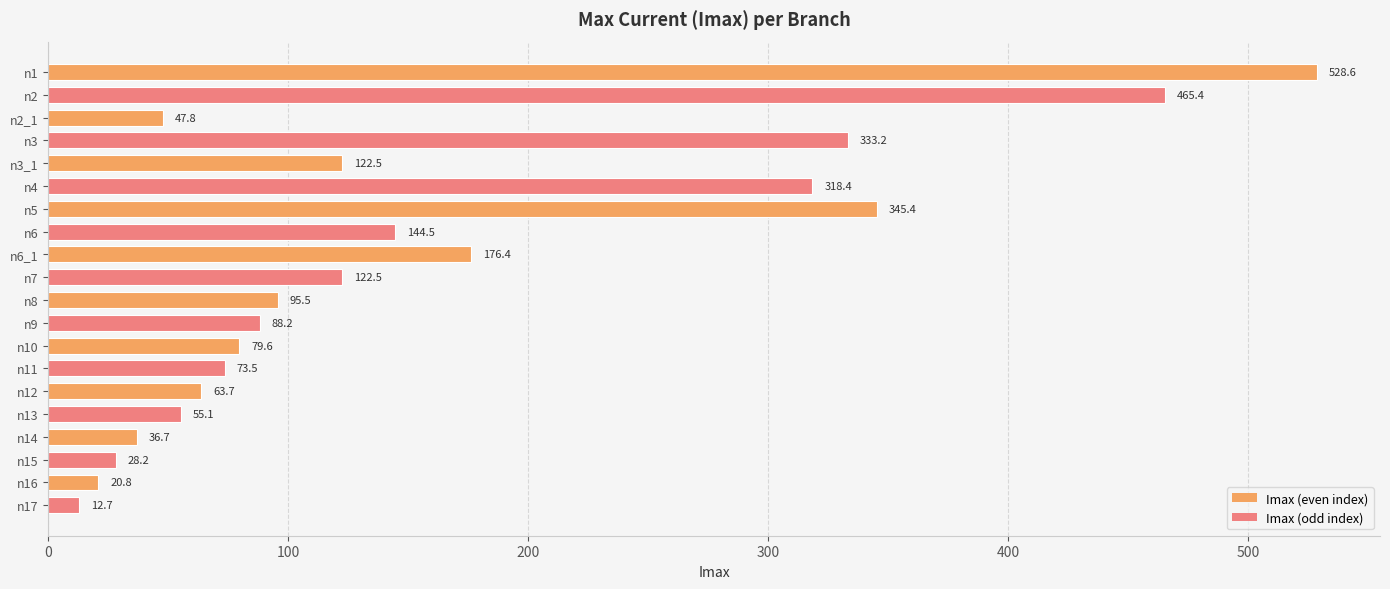

Approximately how many times larger is the value at n13 compared to n12?

0.9